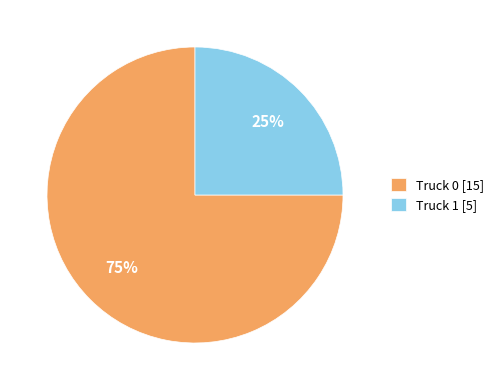

The Truck 0 slice represents 75% of the pie. True or false?

True